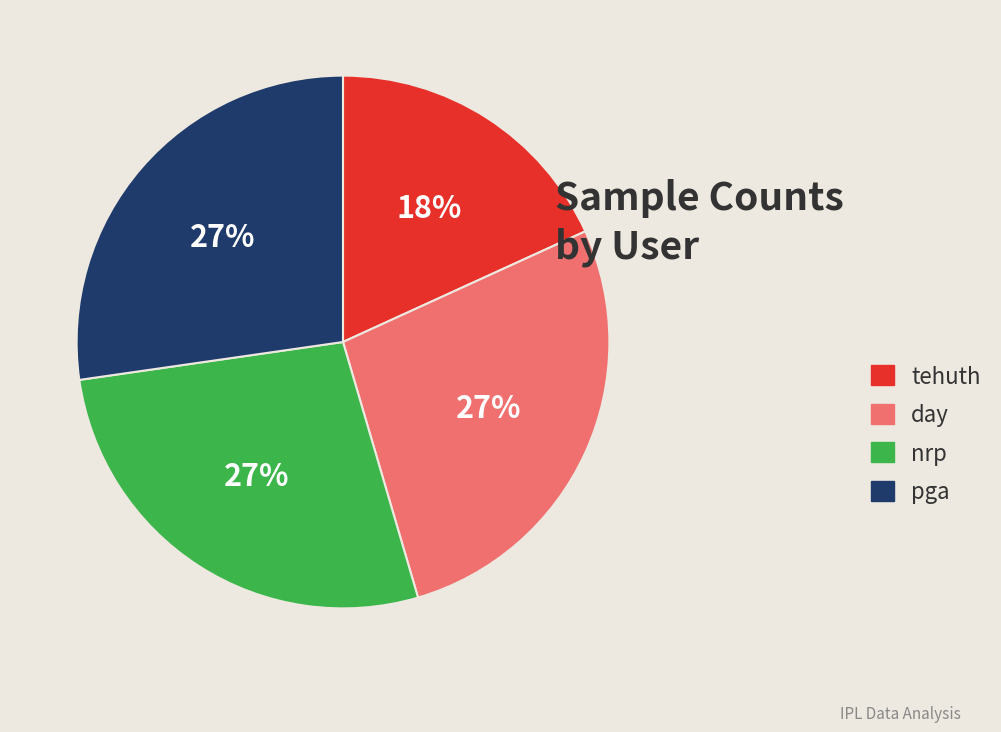

Which has a higher value, nrp or tehuth?

nrp